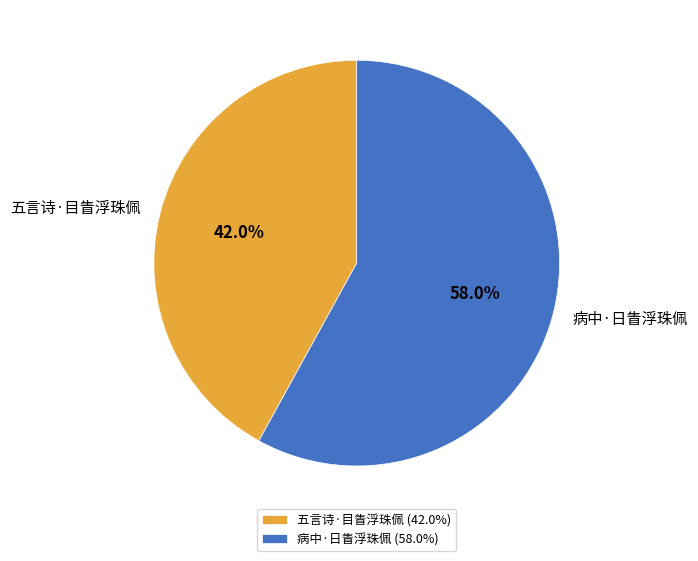

What is the largest slice in the pie chart?

病中·日眚浮珠佩